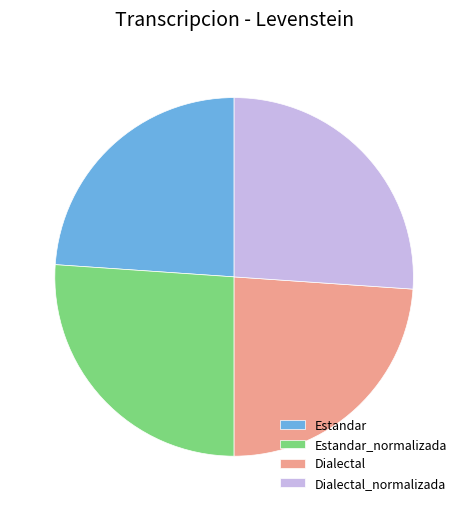

Does Dialectal account for over 50% of the chart?

No